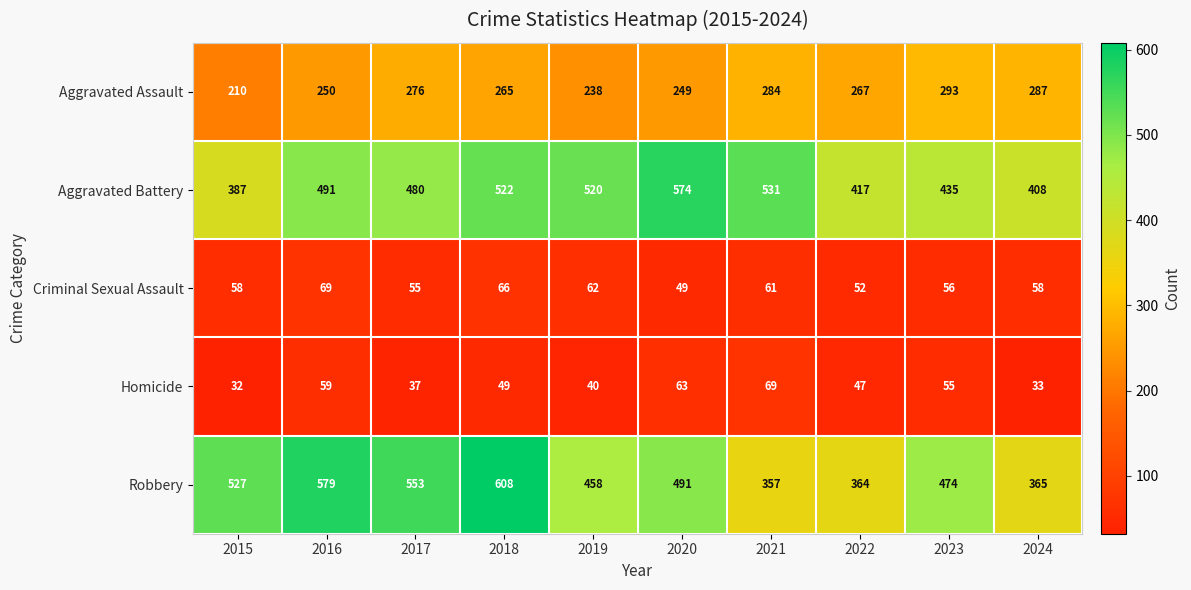

Rank the series at 2016 from lowest to highest value.

Homicide, Criminal Sexual Assault, Aggravated Assault, Aggravated Battery, Robbery